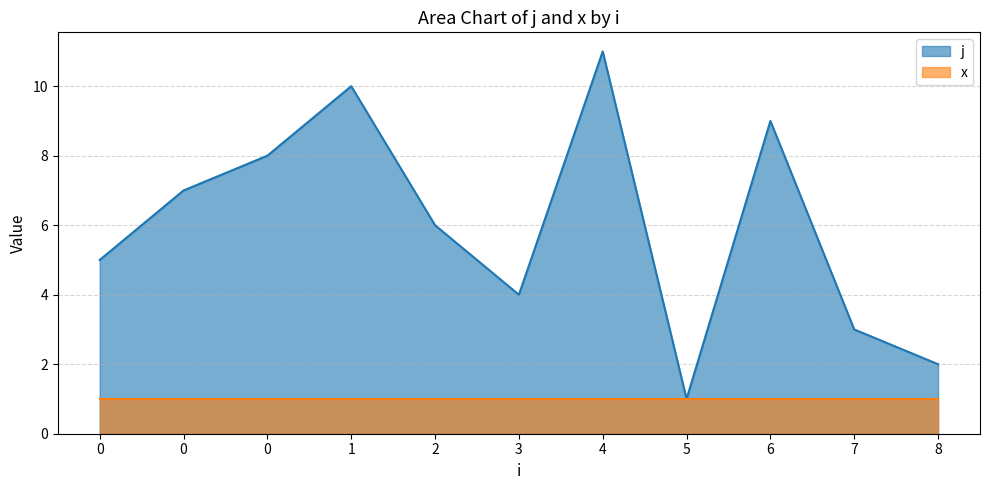

What is the difference between the maximum and second lowest values?

9